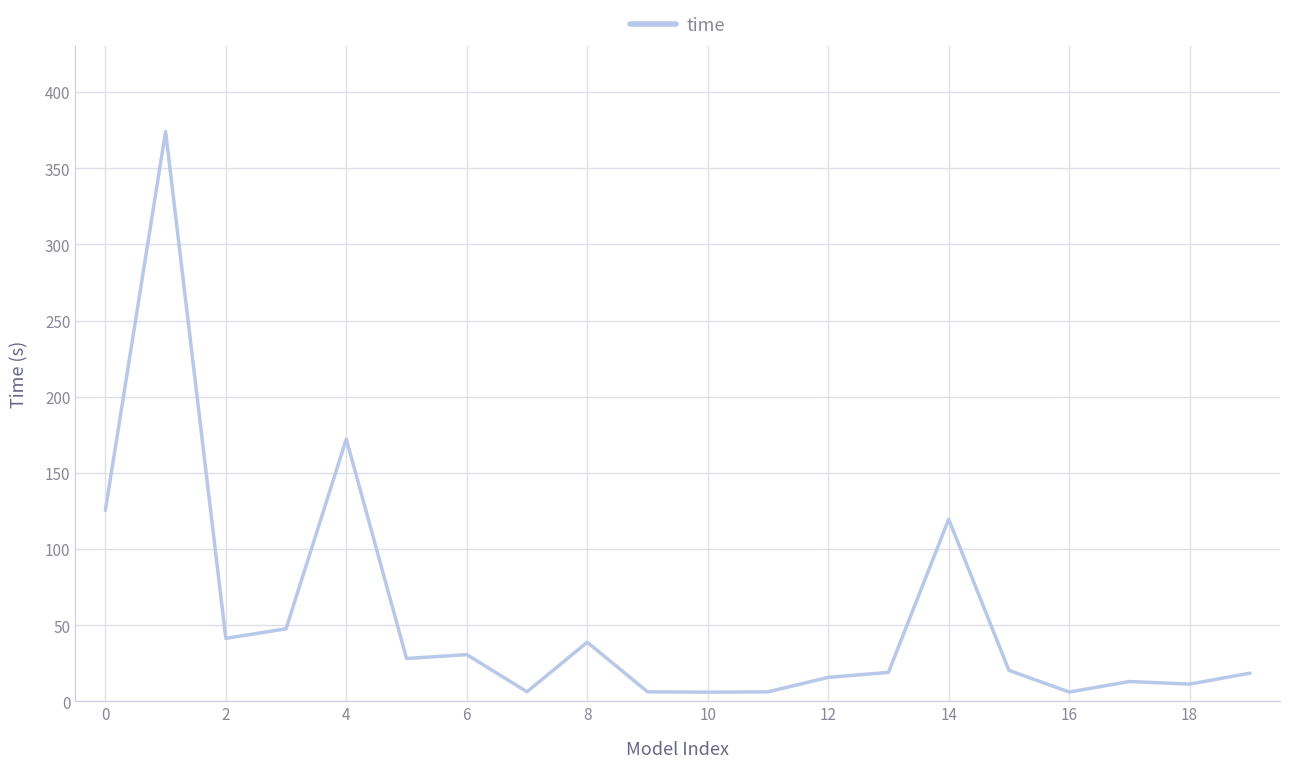

Does the chart display data point markers on the line(s)?

No